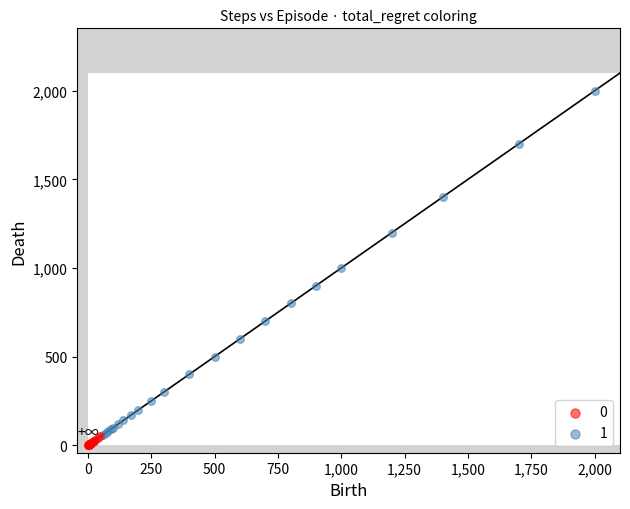

What are all the series names shown in the legend?

0, 1